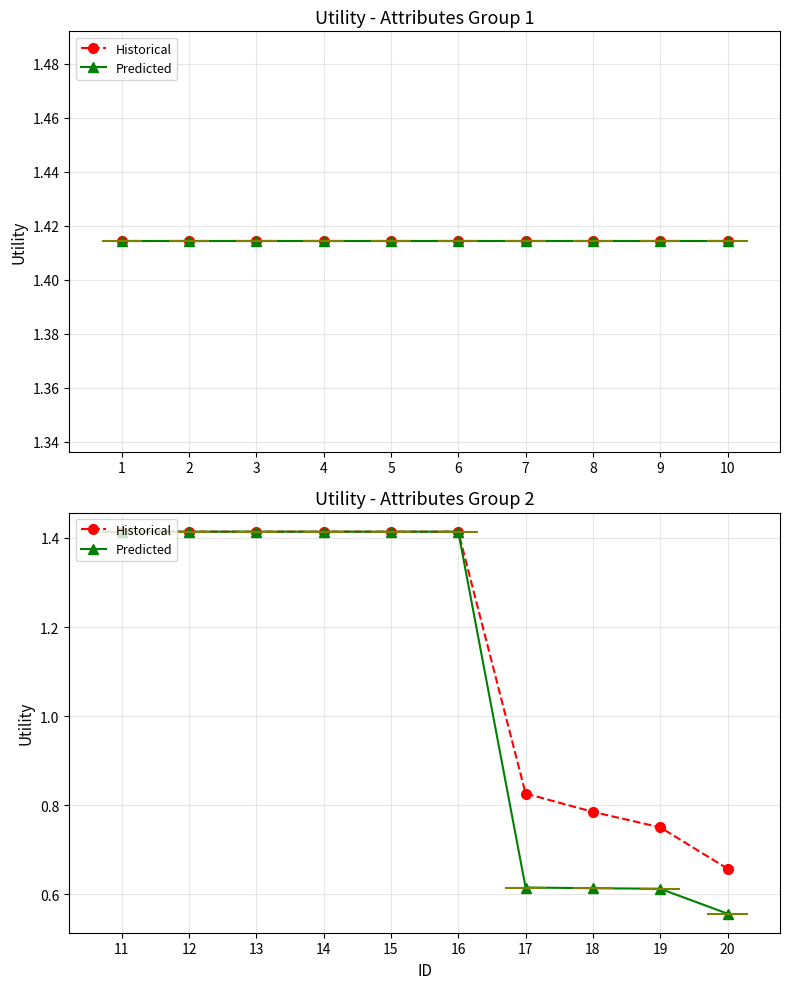

What is the maximum value for Predicted?

1.4